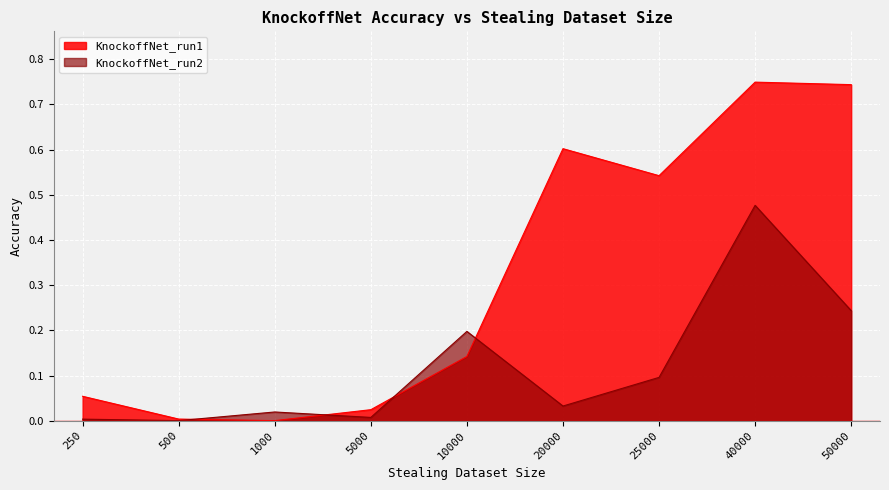

Is the value of KnockoffNet_run1 at 40000 greater than the value of KnockoffNet_run2 at 40000?

Yes